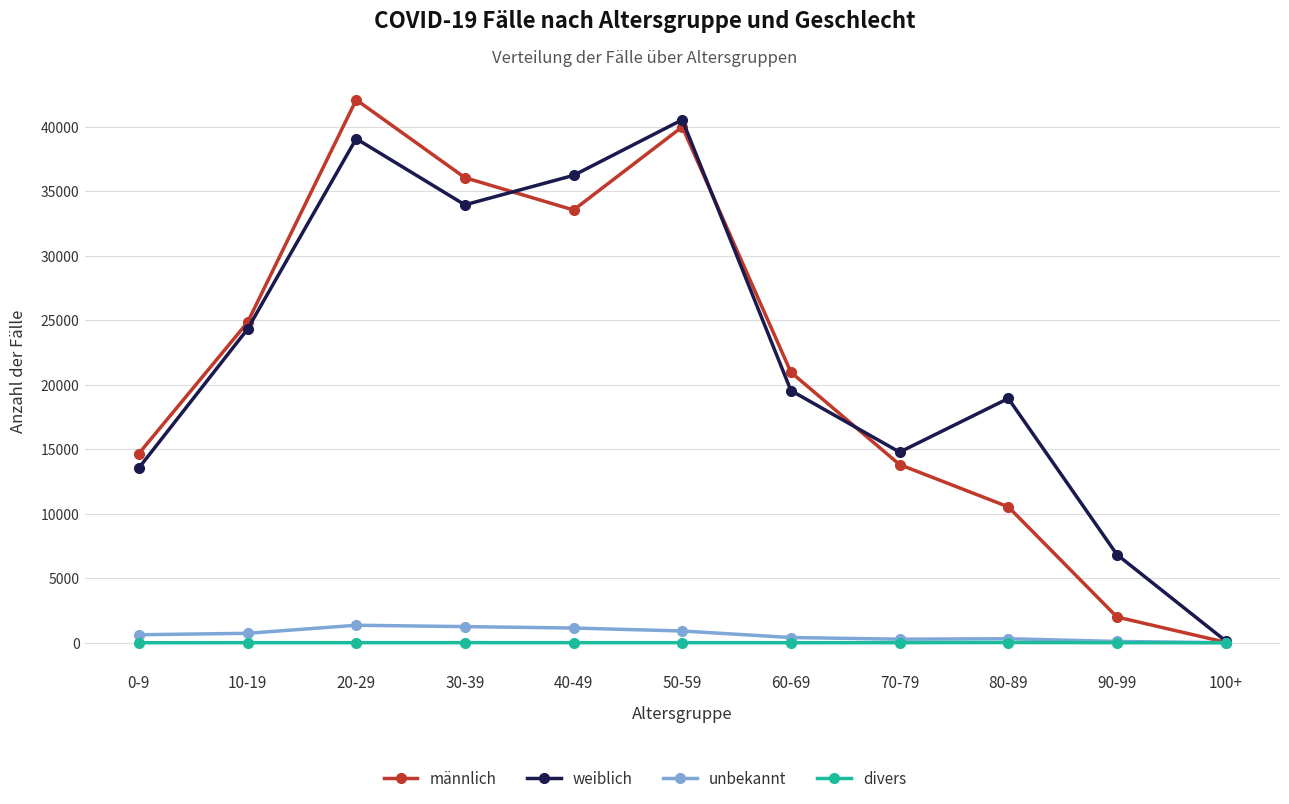

What is the average value of the unbekannt series?

646